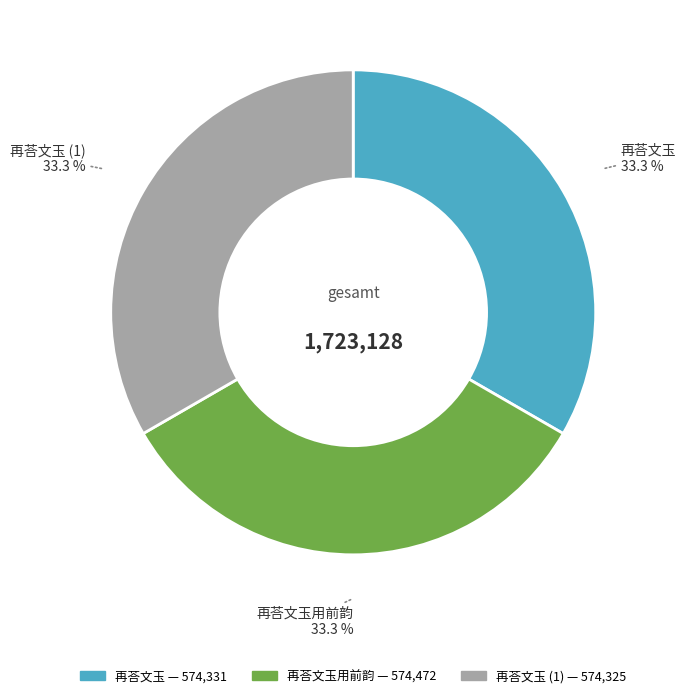

Is there a majority slice in this chart?

No